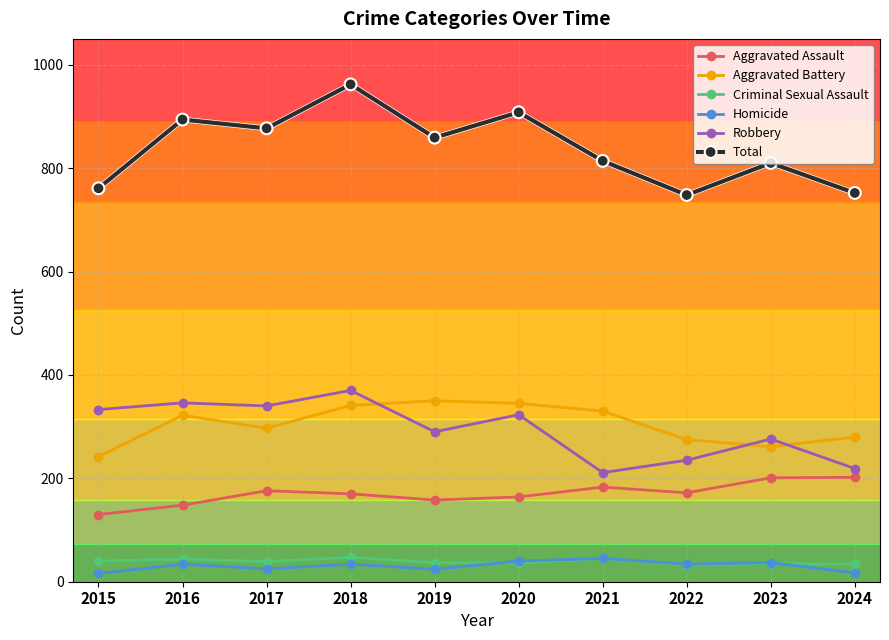

What is the maximum value for Criminal Sexual Assault?

47